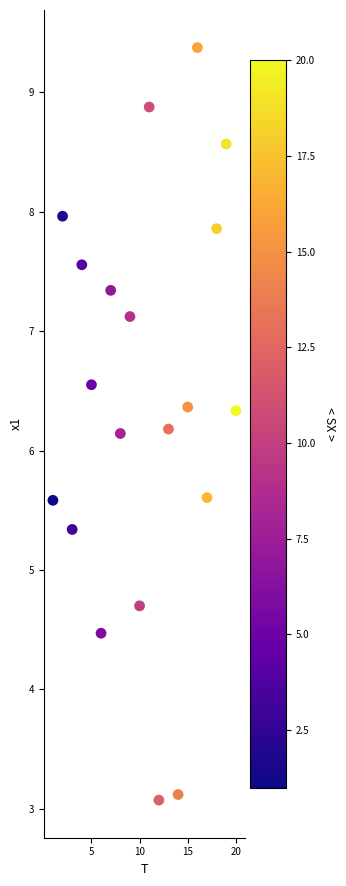

What is the range of Y values (max minus min)?

6.3